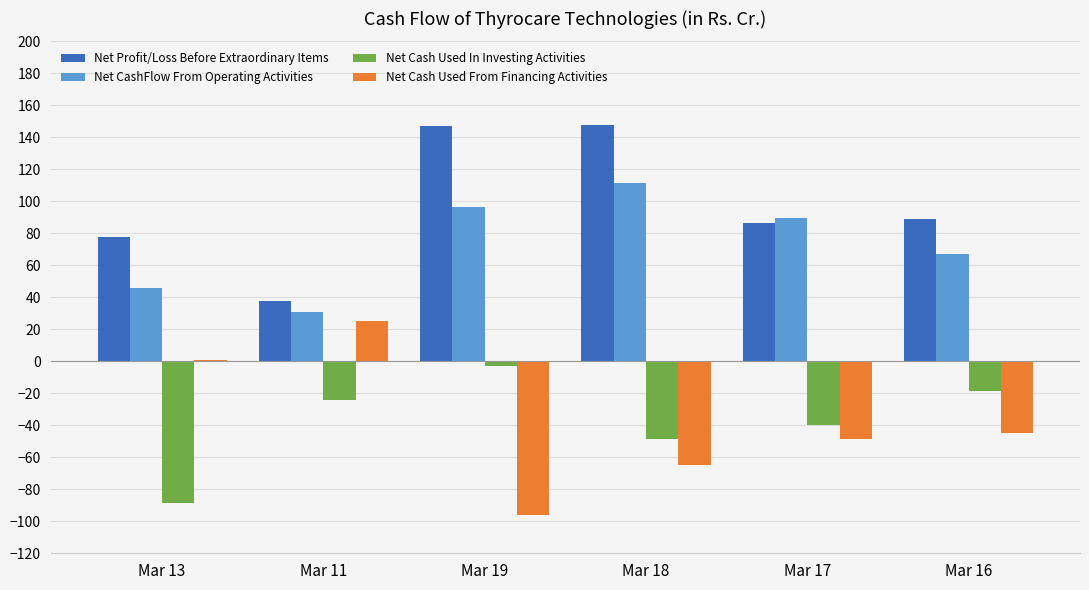

How many values in the Net Cash Used From Financing Activities series exceed -44?

2